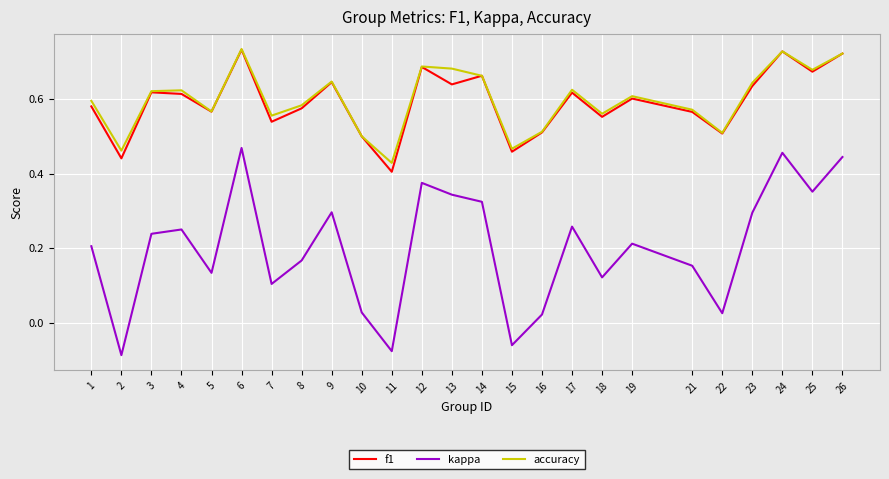

Where is accuracy nearest to the value 0?

11